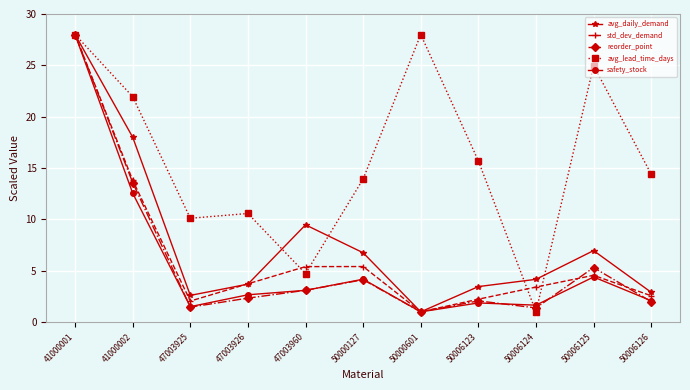

Which series changed the most between 50006124 and 50006126?

avg_lead_time_days